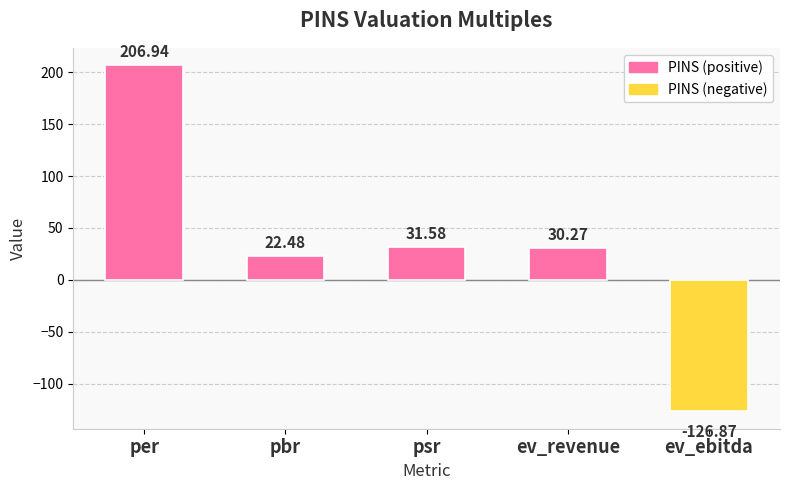

Is it true that the value at psr is 7.3?

False